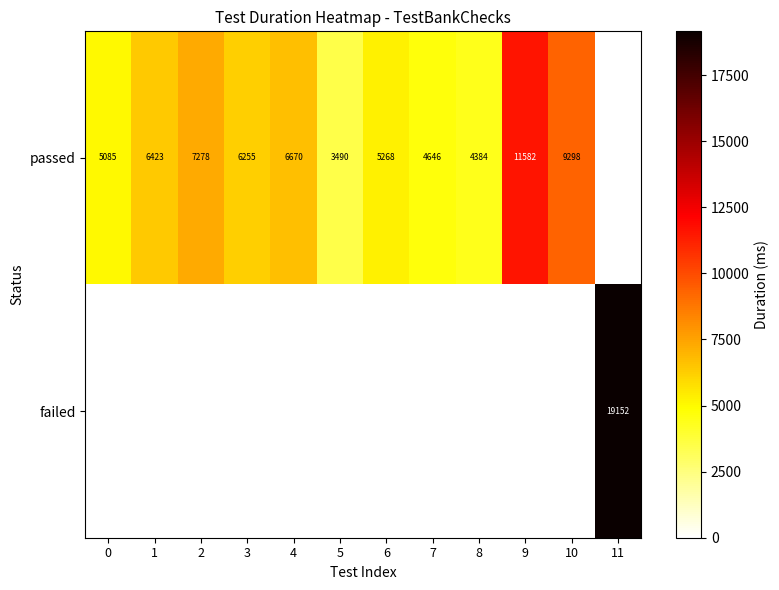

What is the difference between the passed values at 7 and 9?

6936